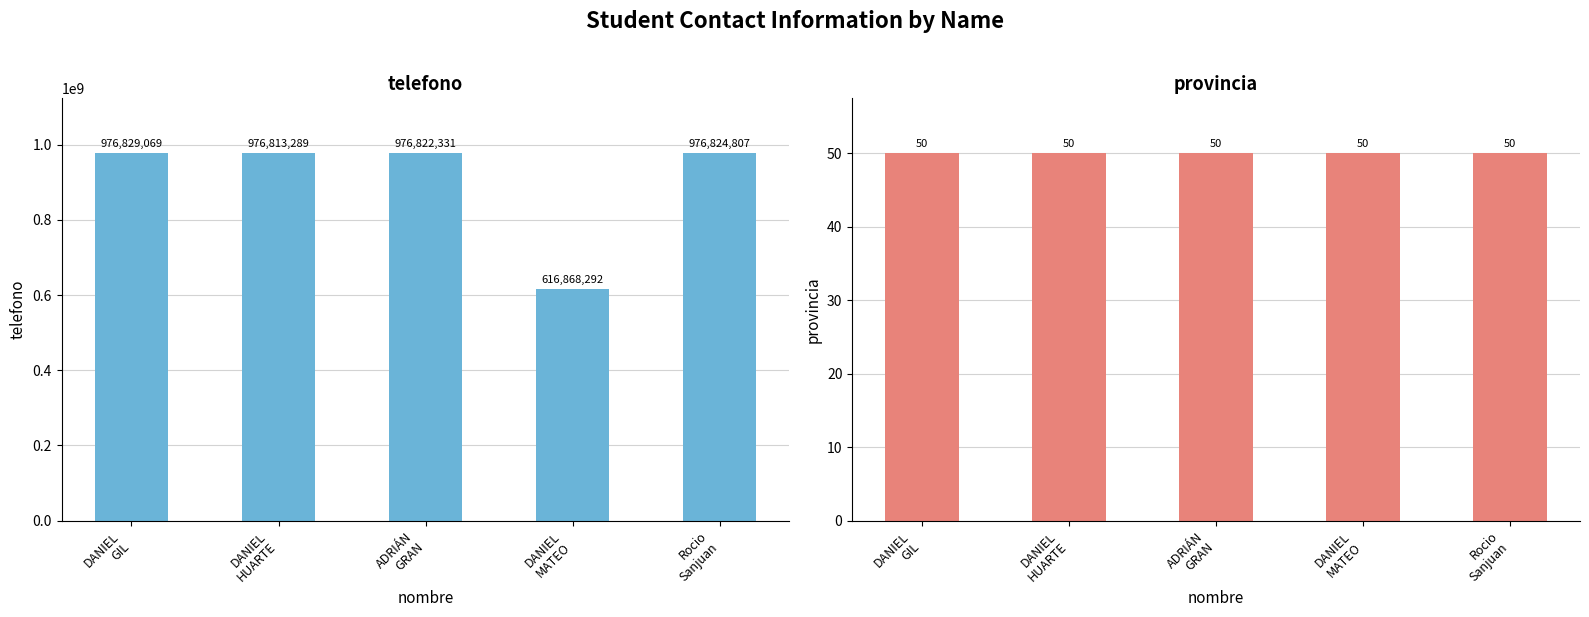

What is the spread (max minus min) of values at DANIEL
GIL?

976829019